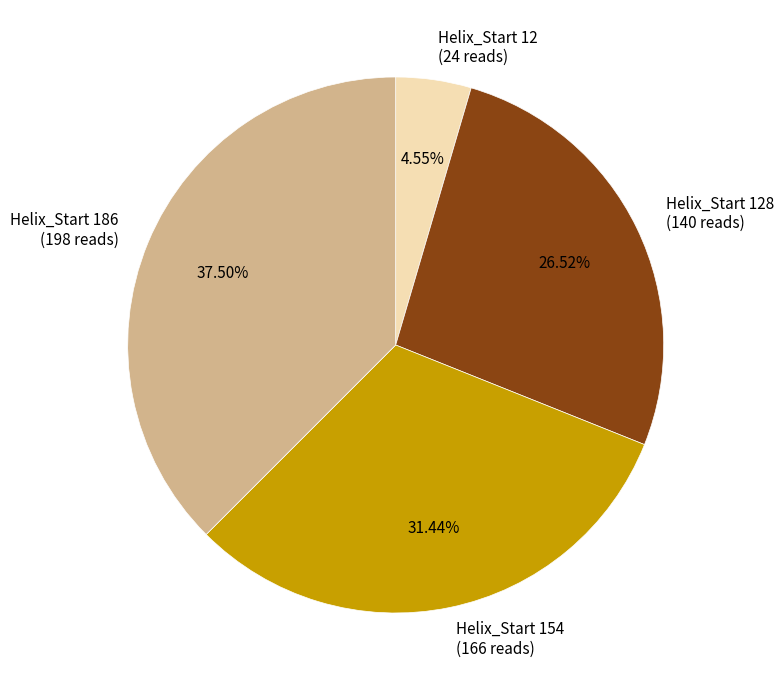

Approximately how many times larger is the value at Helix_Start 186 (198 reads) compared to Helix_Start 128 (140 reads)?

1.4